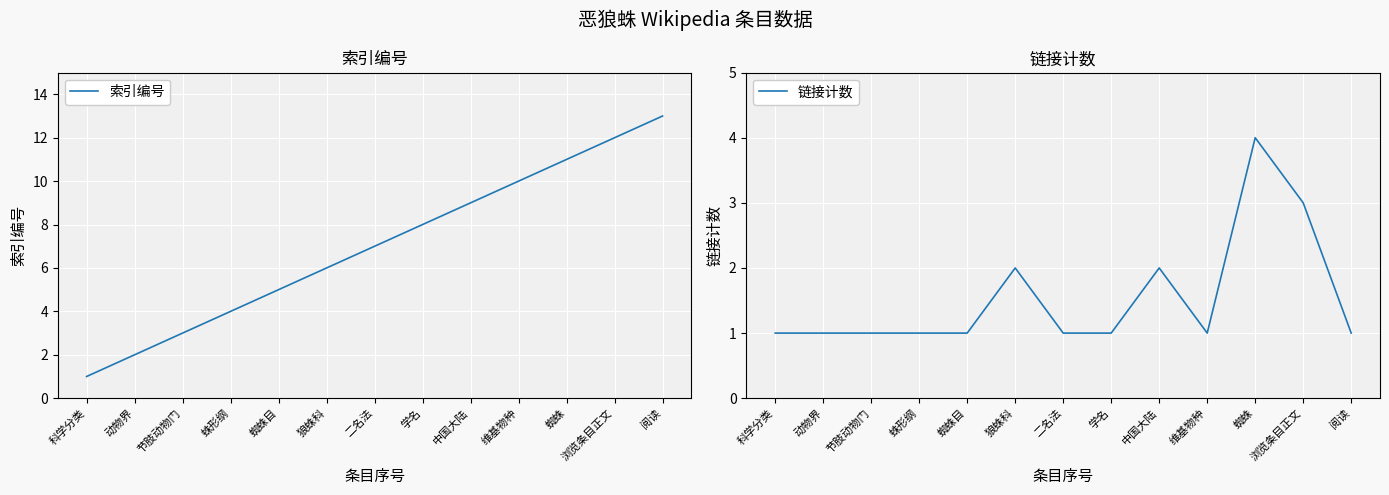

Which label corresponds to the largest value in the chart?

阅读